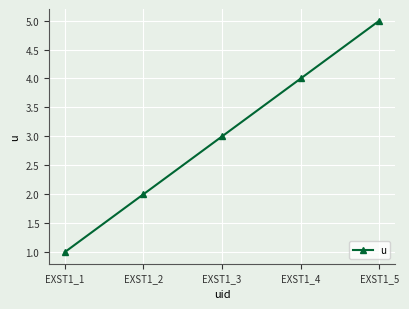

What is the value of the 1st point from the left?

1